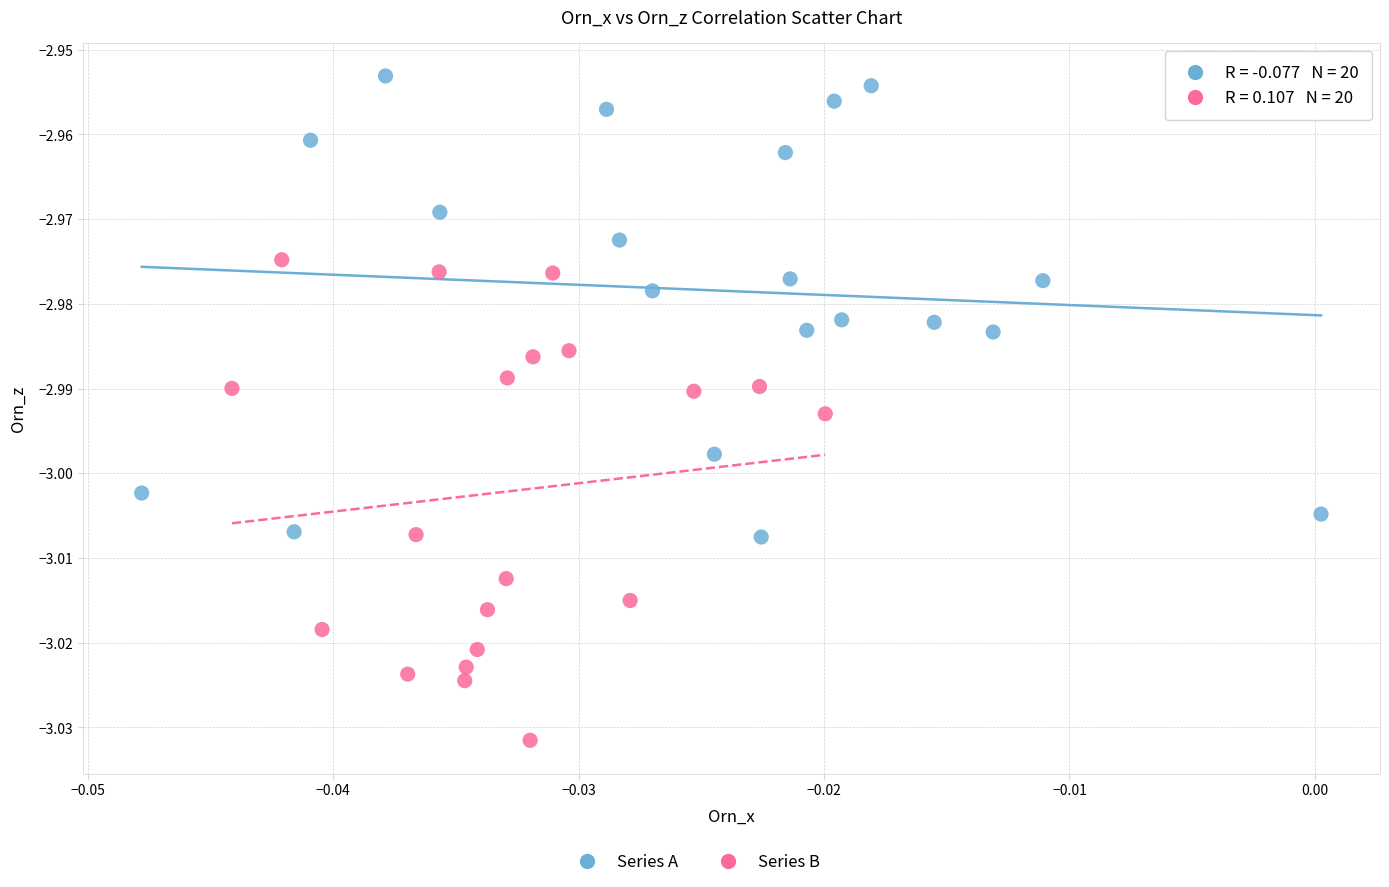

Which series contains the lowest Y value?

Series B